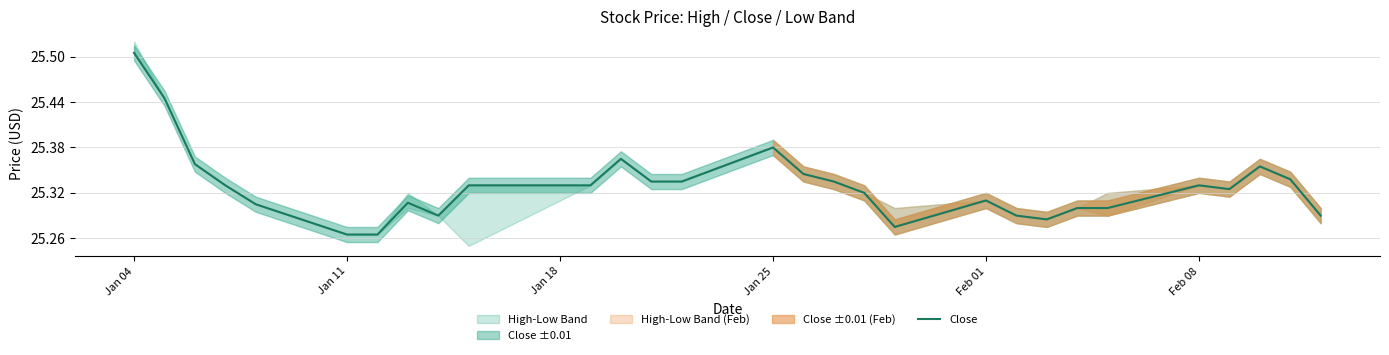

What is the average value?

25.3